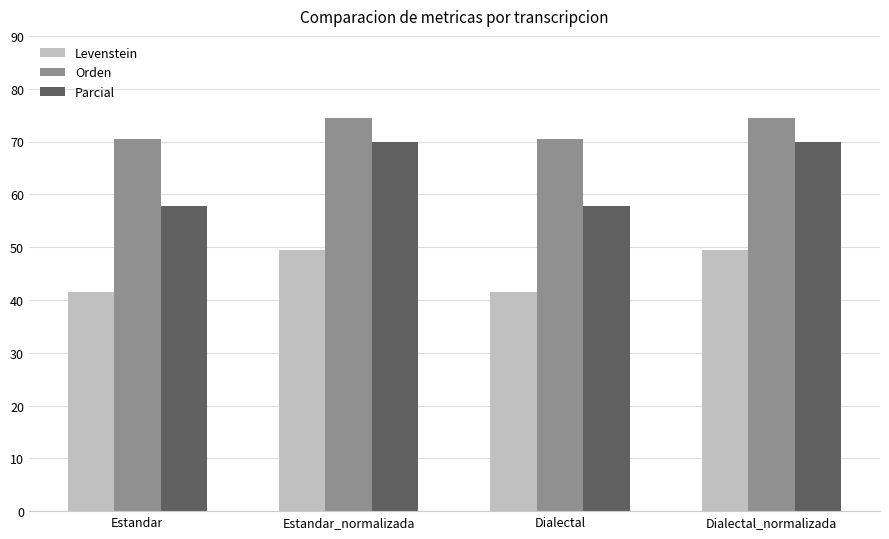

Which series has the largest total across all categories?

Orden